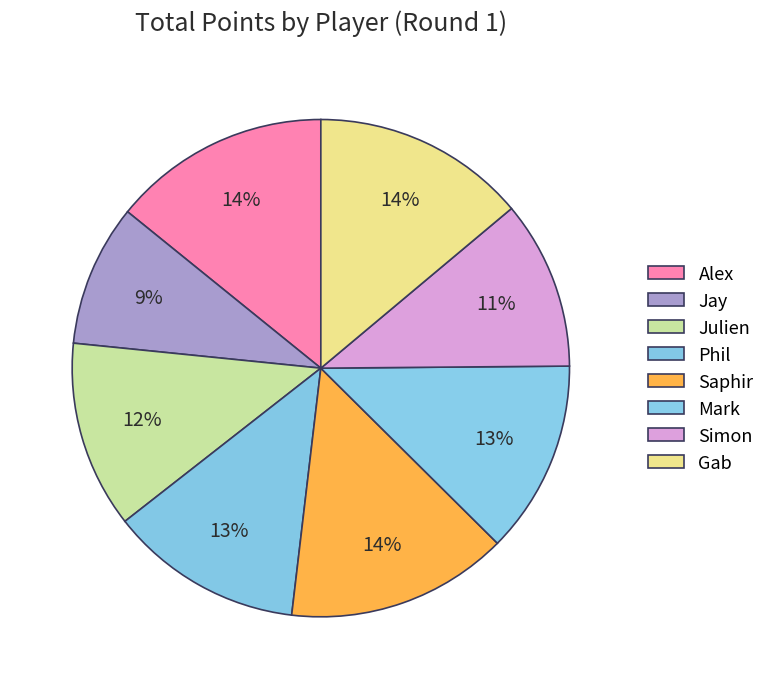

Is it true that Gab is 6% of the pie?

False